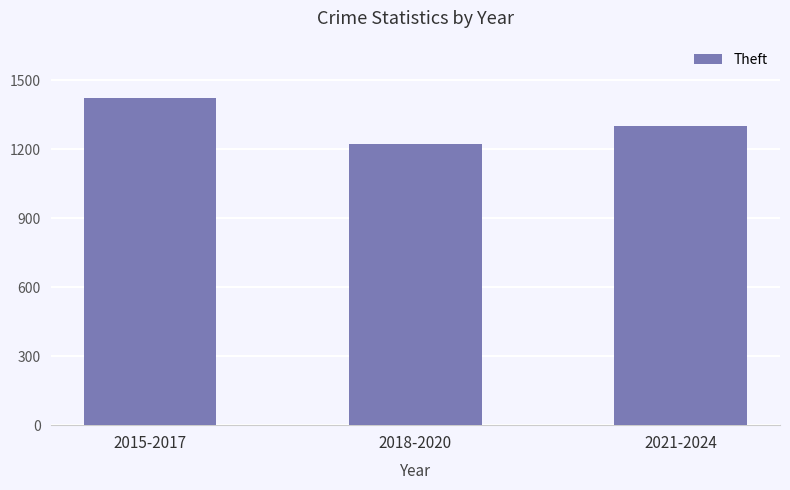

Read the value at 2018-2020, to the nearest 10.

1220